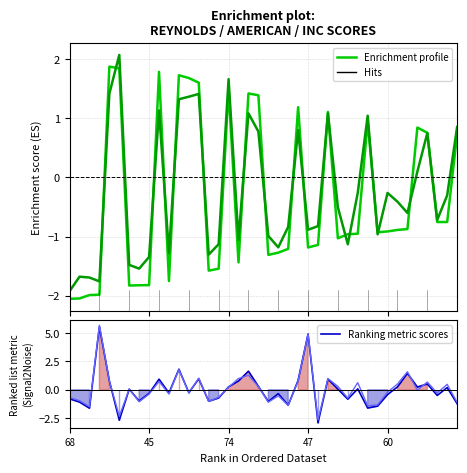

What is the label of the 3rd point from the right?

37